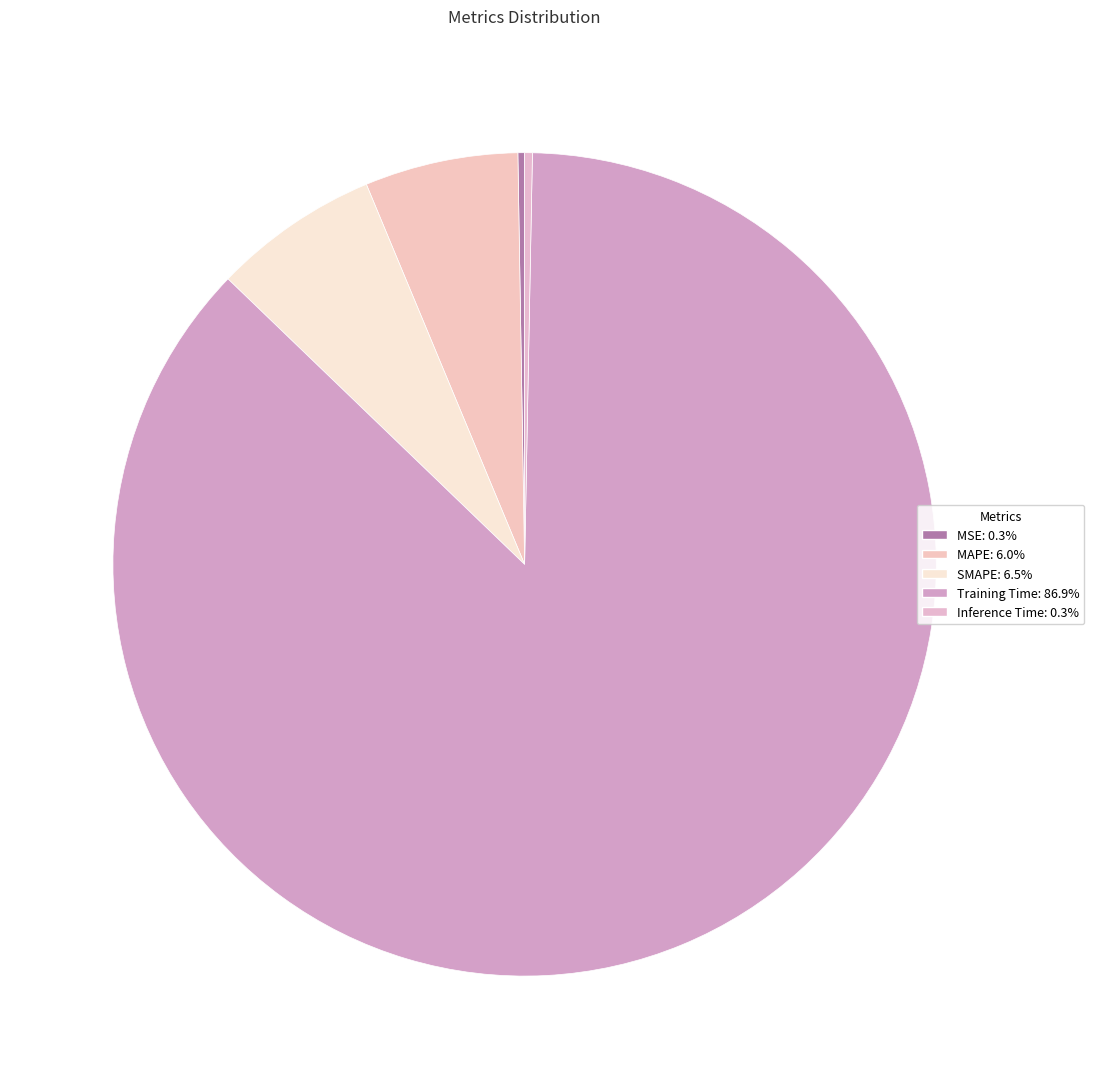

How many slices are in this pie chart?

5